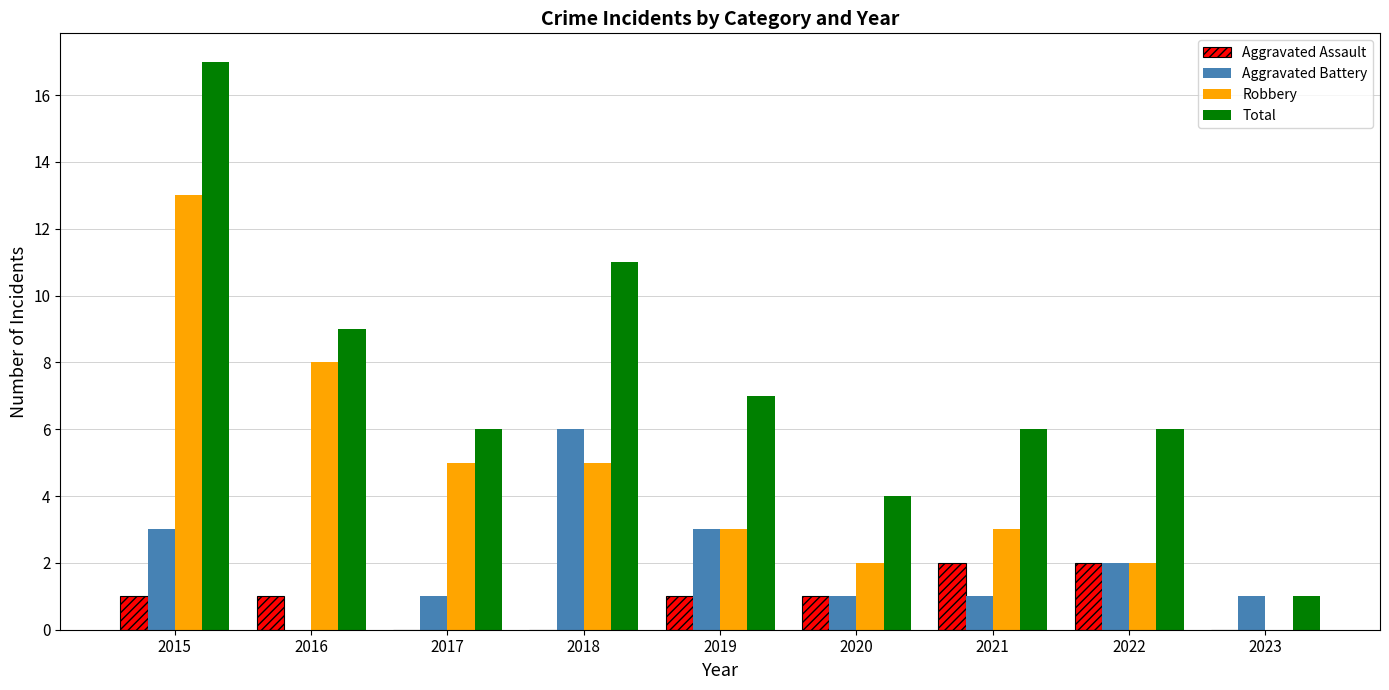

Which series changed the most between 2016 and 2019?

Robbery